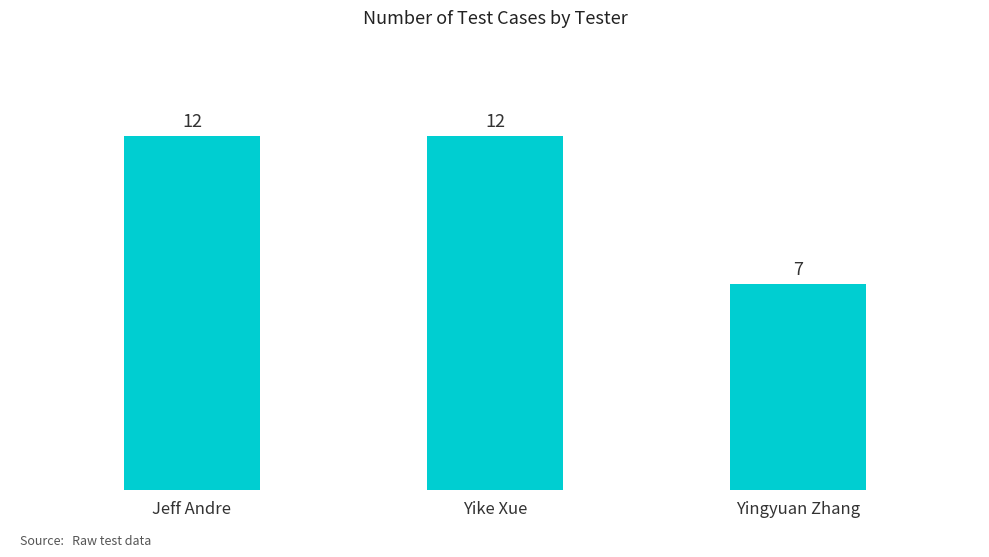

What is the label of the 1st bar from the right?

Yingyuan Zhang